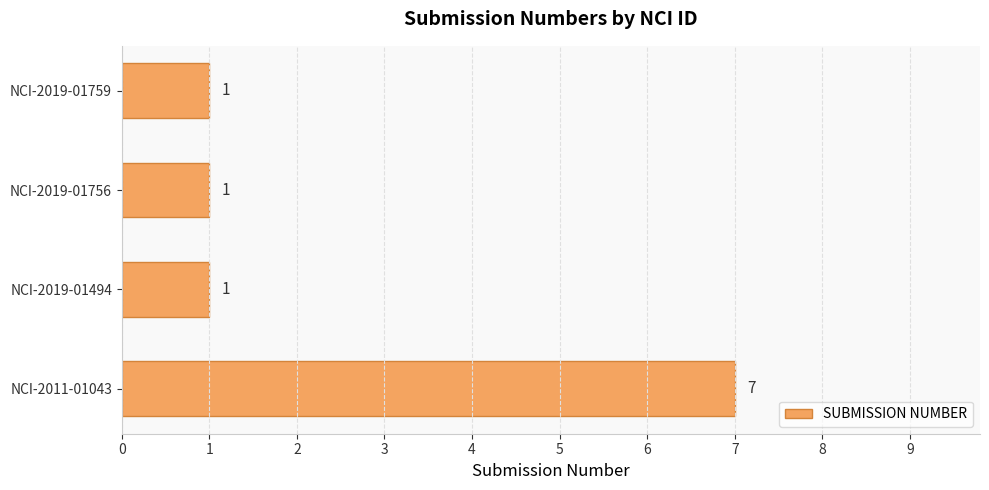

How many bars are there in total?

4